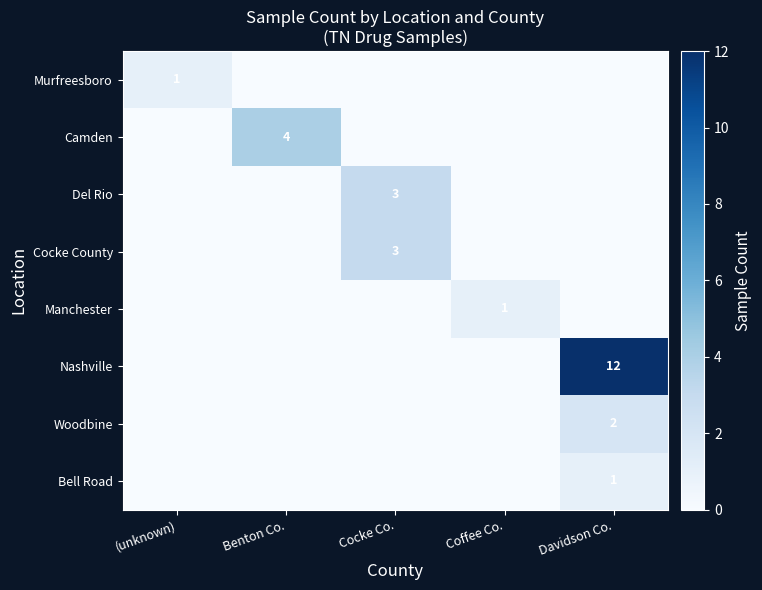

The value of Manchester at Coffee Co. is 1. True or false?

True